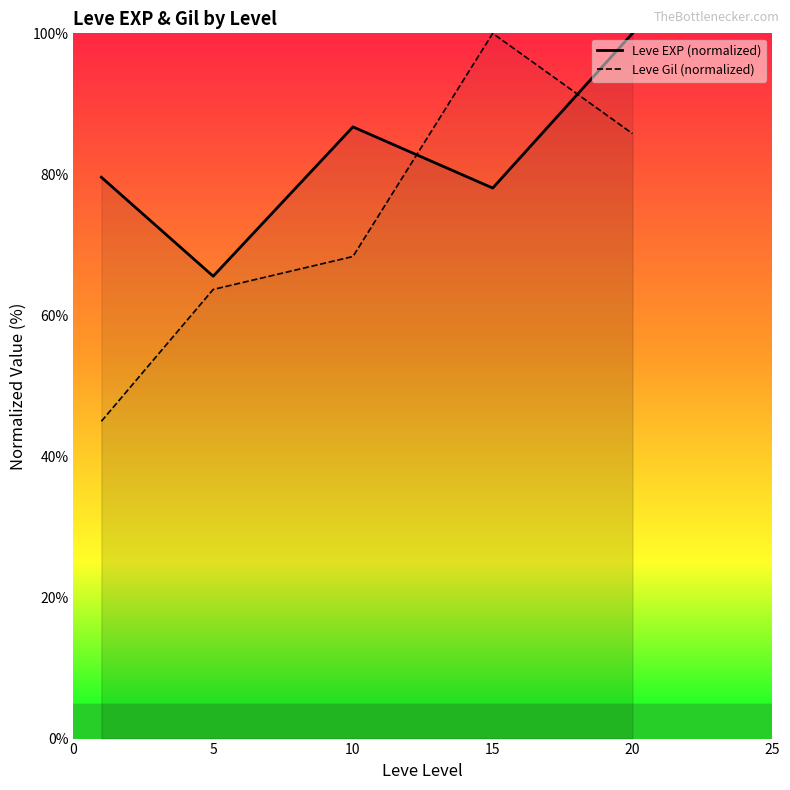

At 5, list the series in order from largest to smallest.

Leve EXP (normalized), Leve Gil (normalized)